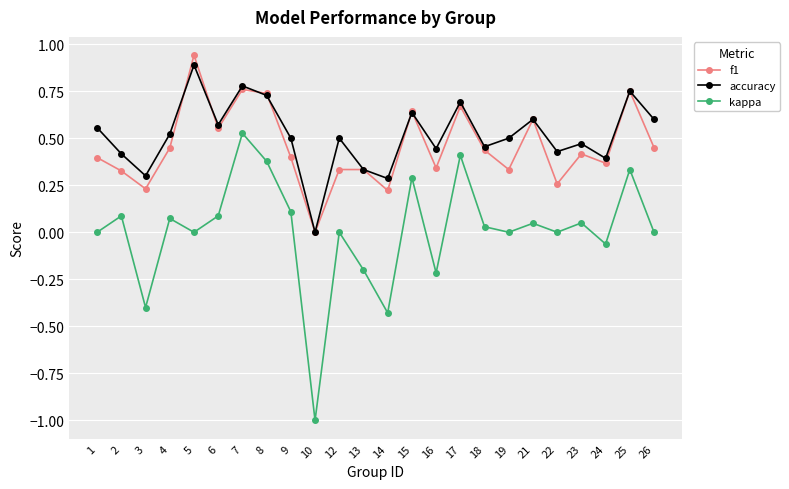

Which series has the largest range (max minus min)?

kappa